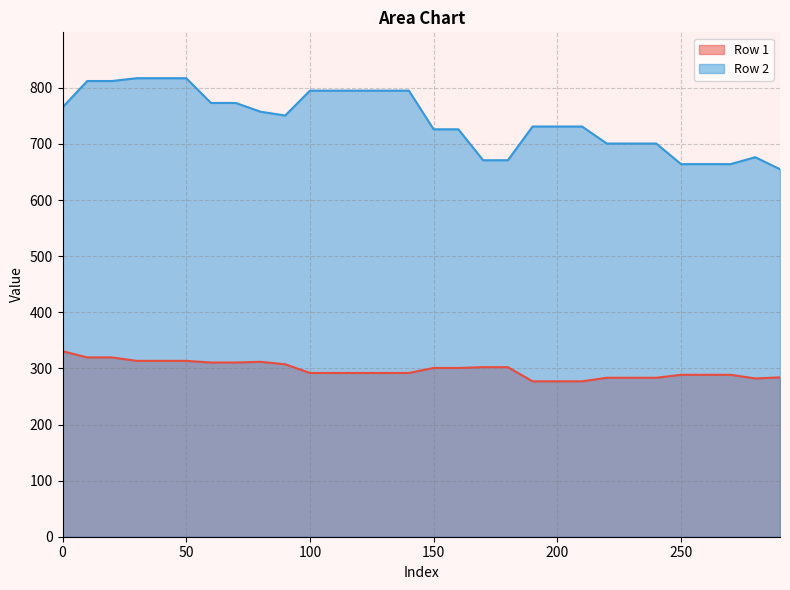

What is the value of the Row 2 point at the 18th from the left?

671.0